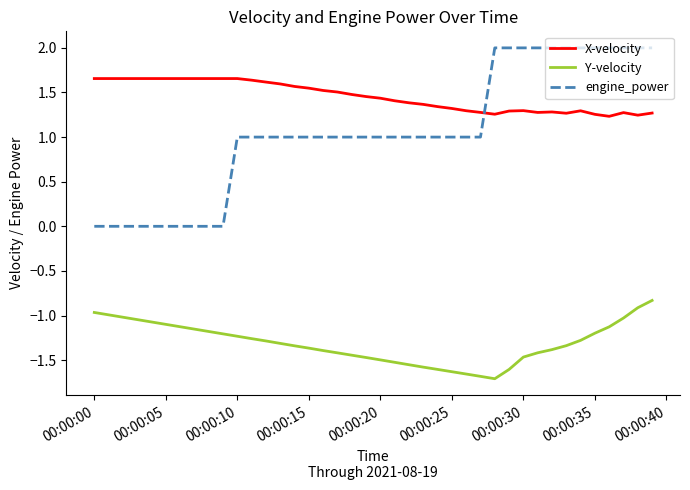

Count the number of data series in this chart.

3